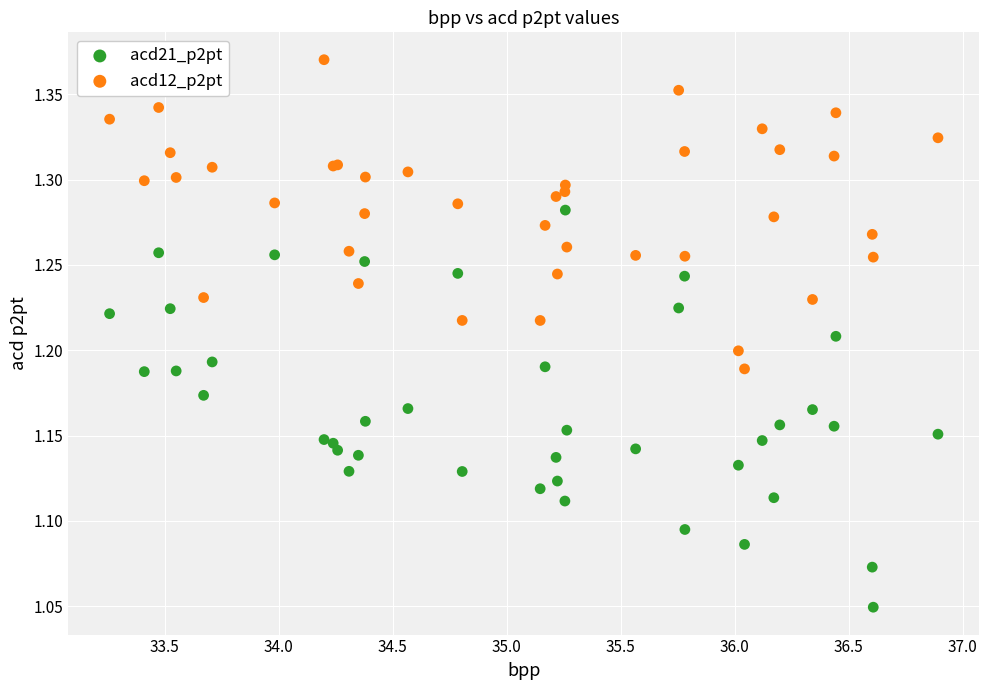

Which series contains the highest Y value?

acd12_p2pt